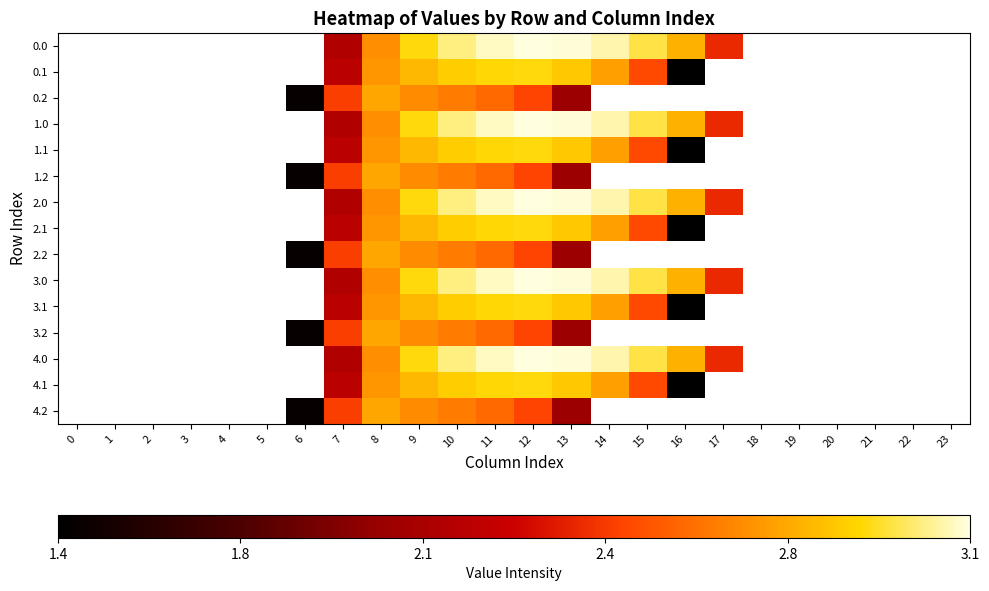

Rank the series by their average value, from highest to lowest.

0.0, 0.1, 0.2, 1.0, 1.1, 1.2, 2.0, 2.1, 2.2, 3.0, 3.1, 3.2, 4.0, 4.1, 4.2